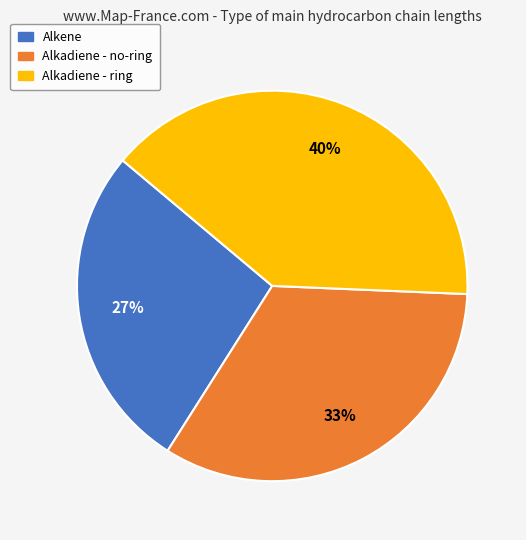

What percentage is the Alkadiene - no-ring slice, to the nearest percent?

33%